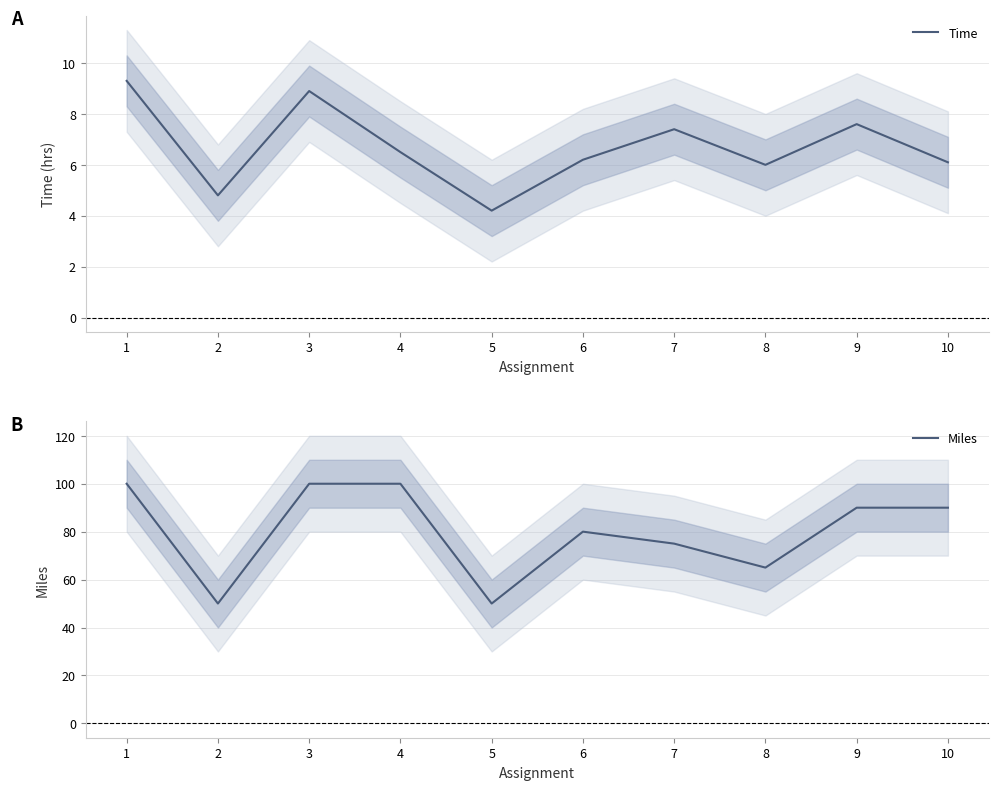

Rank the categories by Miles value from highest to lowest.

1, 3, 4, 9, 10, 6, 7, 8, 2, 5